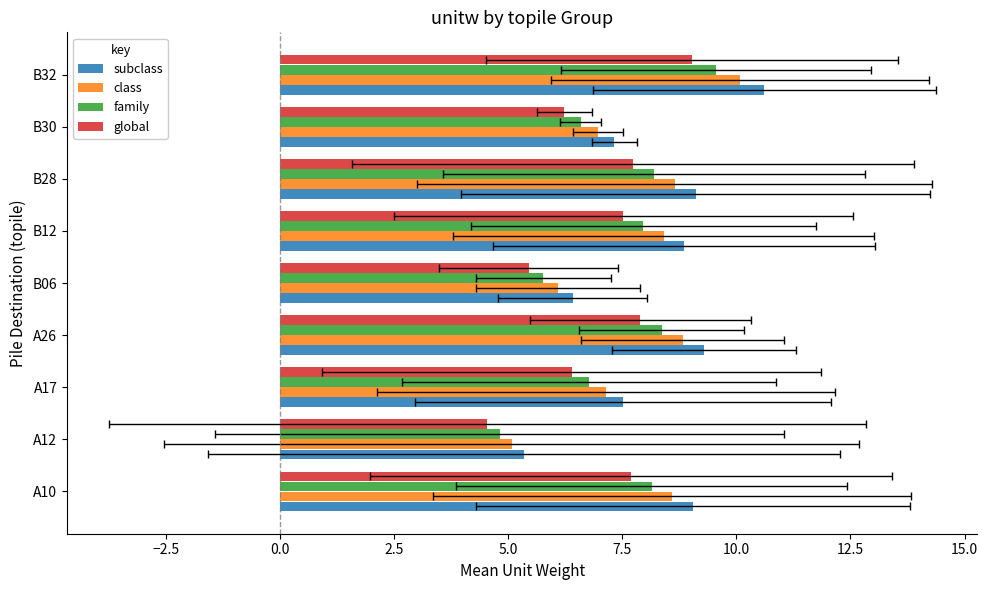

How many groups of bars are there?

9